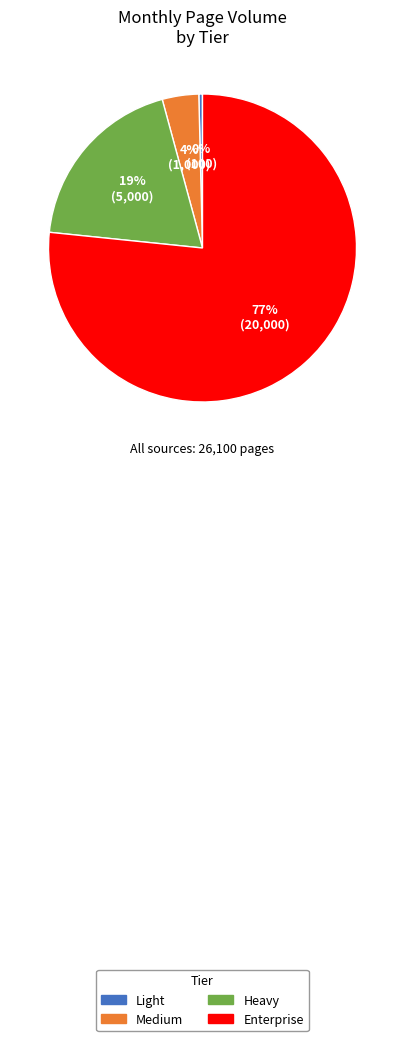

Which slice is the smallest?

Light